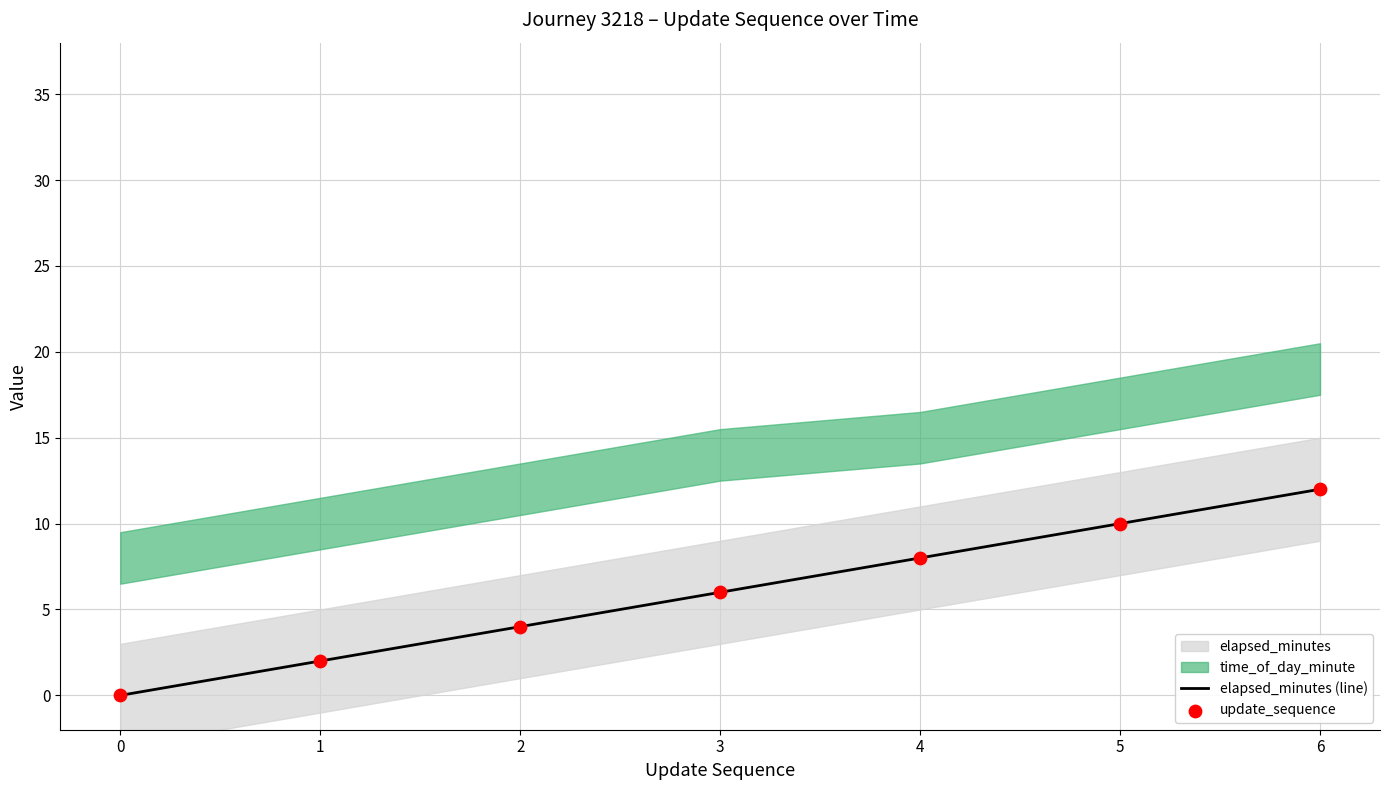

List the labels in order of elapsed_minutes (line) value, largest first.

6, 5, 4, 3, 2, 1, 0